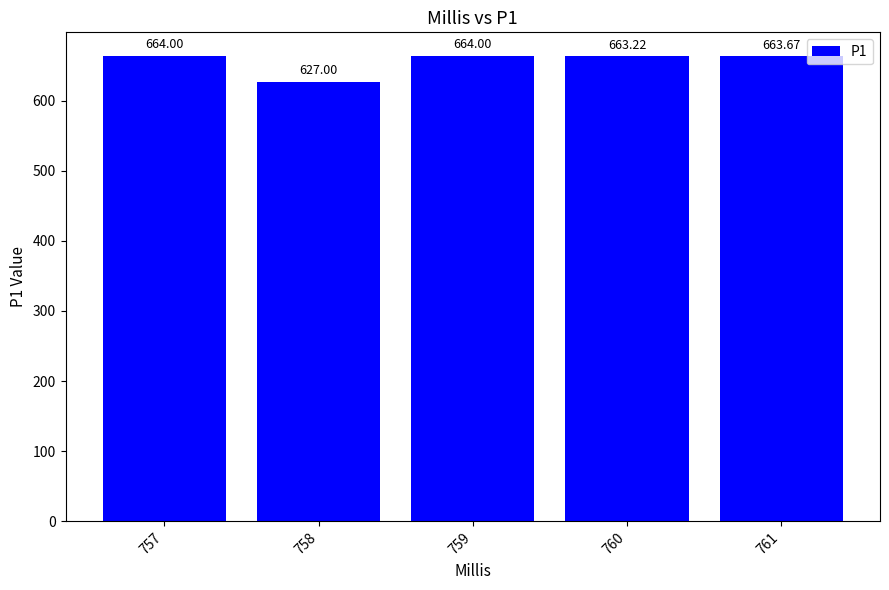

What is the difference between the second highest and second lowest values?

0.8